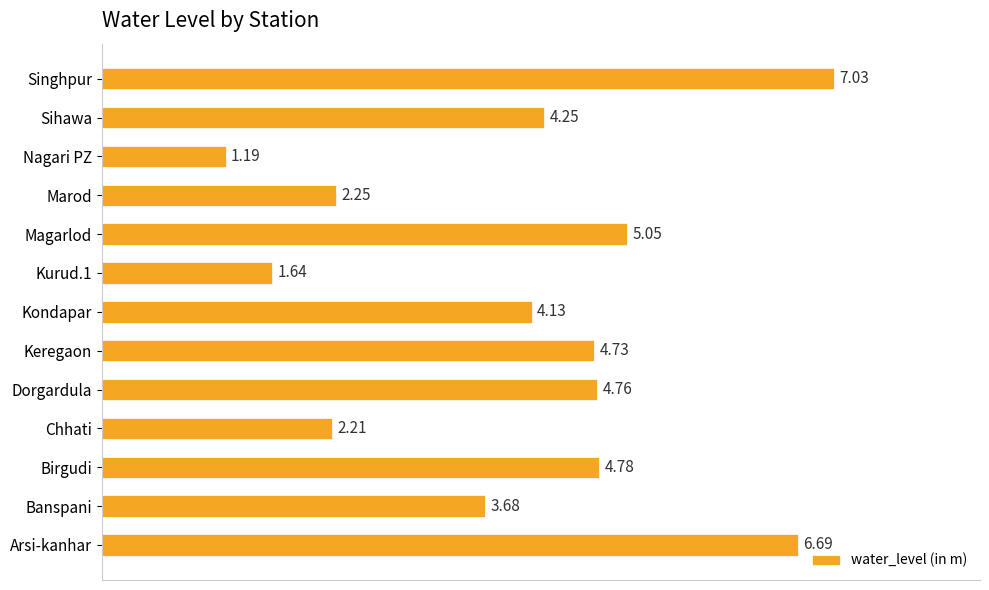

How many categories are shown in the chart?

13